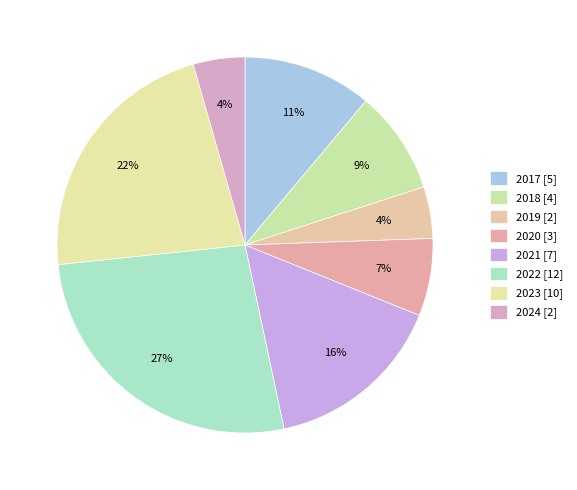

Count the number of slices in the pie.

8